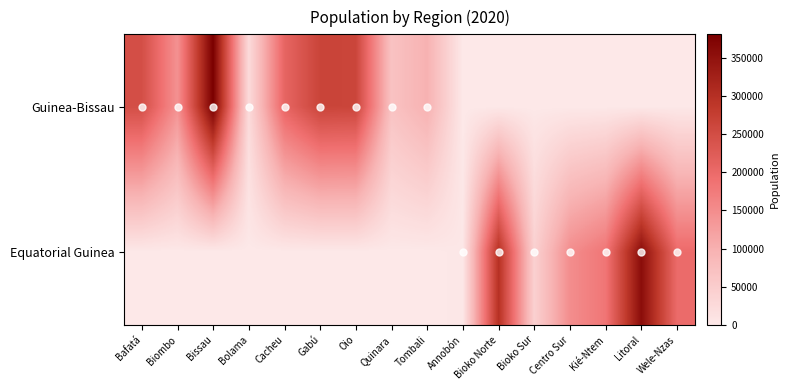

Rank the series by their maximum value, from lowest to highest.

Equatorial Guinea, Guinea-Bissau